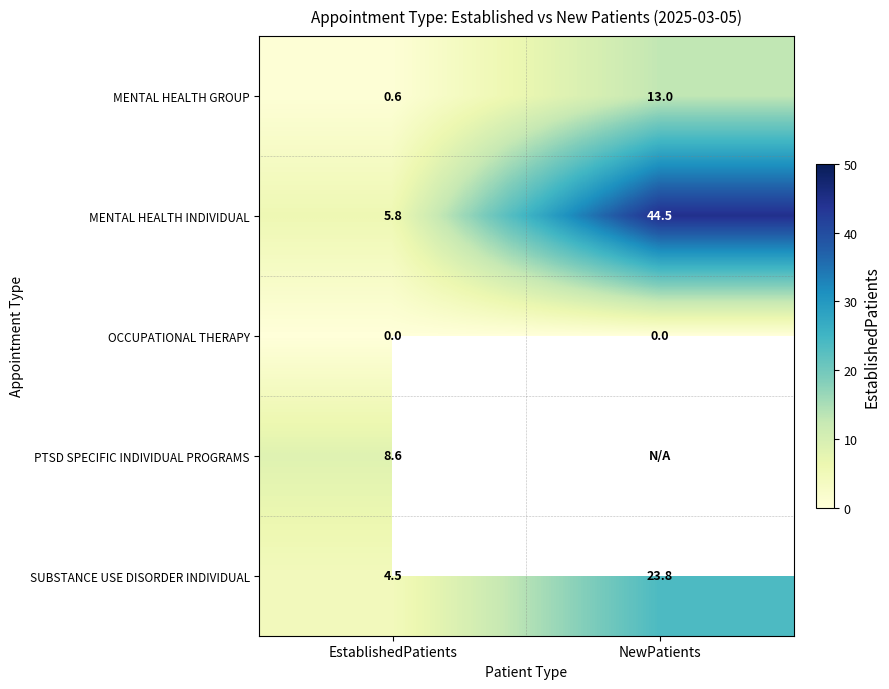

What is the maximum value shown in the chart?

44.5